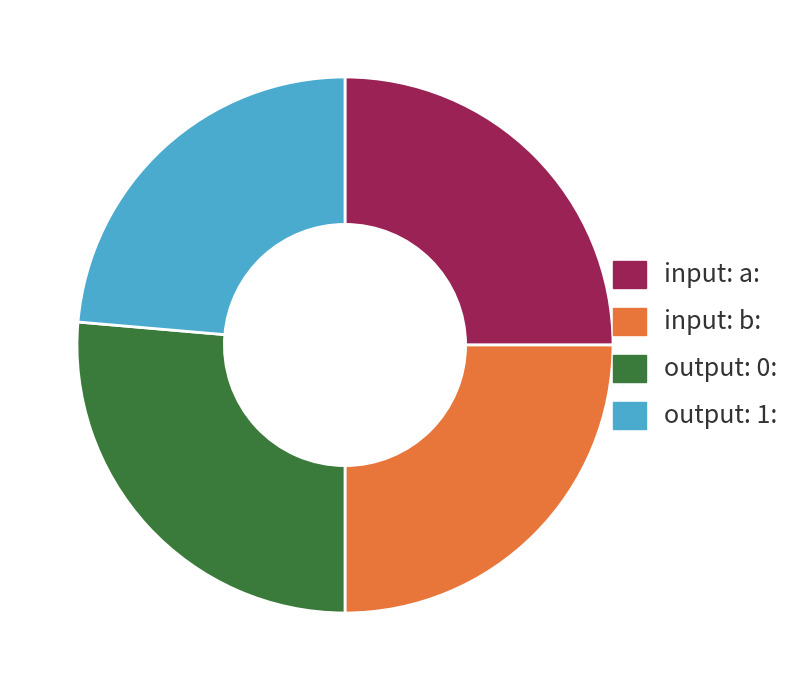

Is there a majority slice in this chart?

No